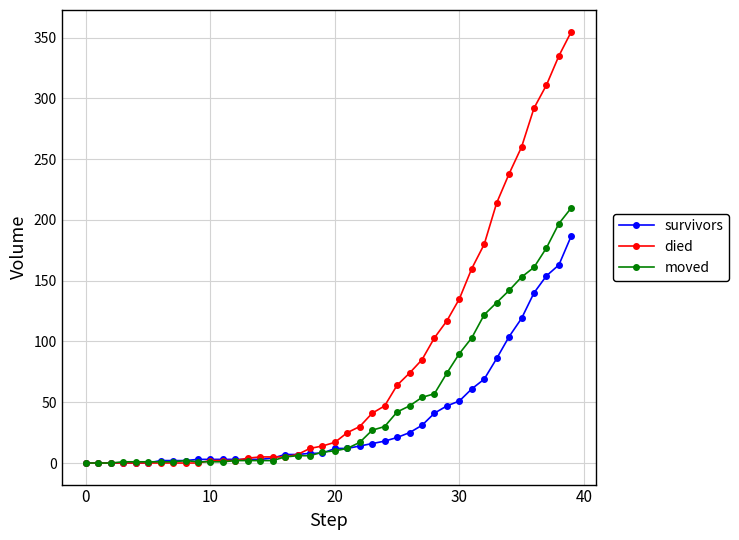

What is the greatest value displayed?

355